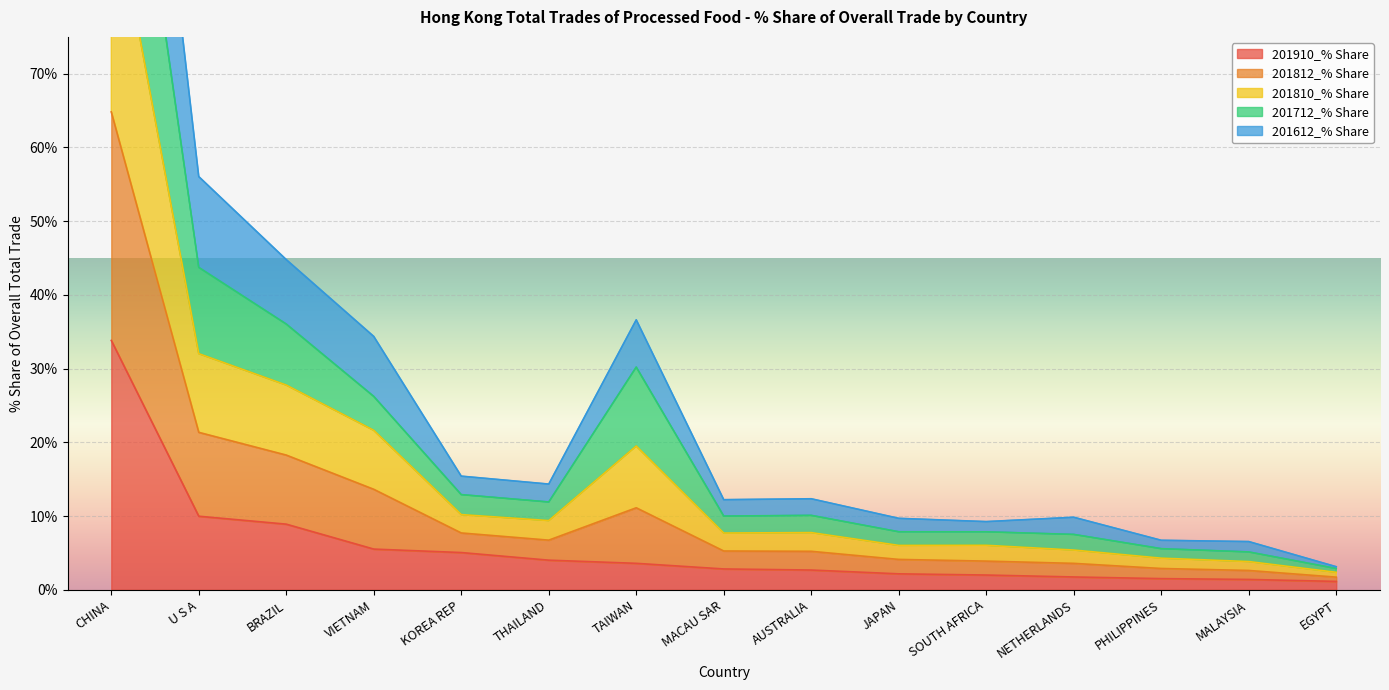

The value of 201910_% Share at KOREA REP is 5.1. True or false?

True